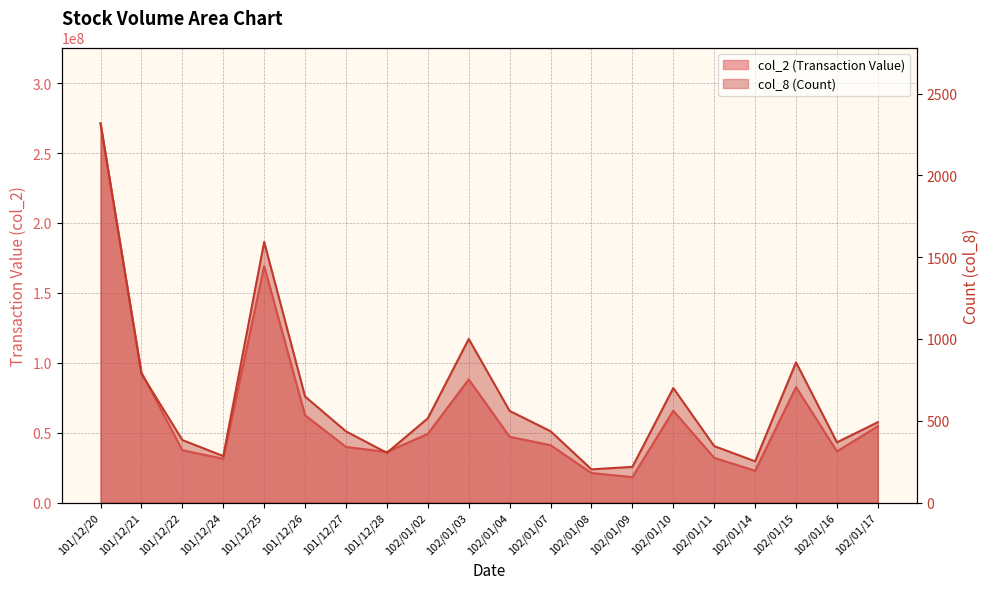

What is the minimum value shown in the chart?

203